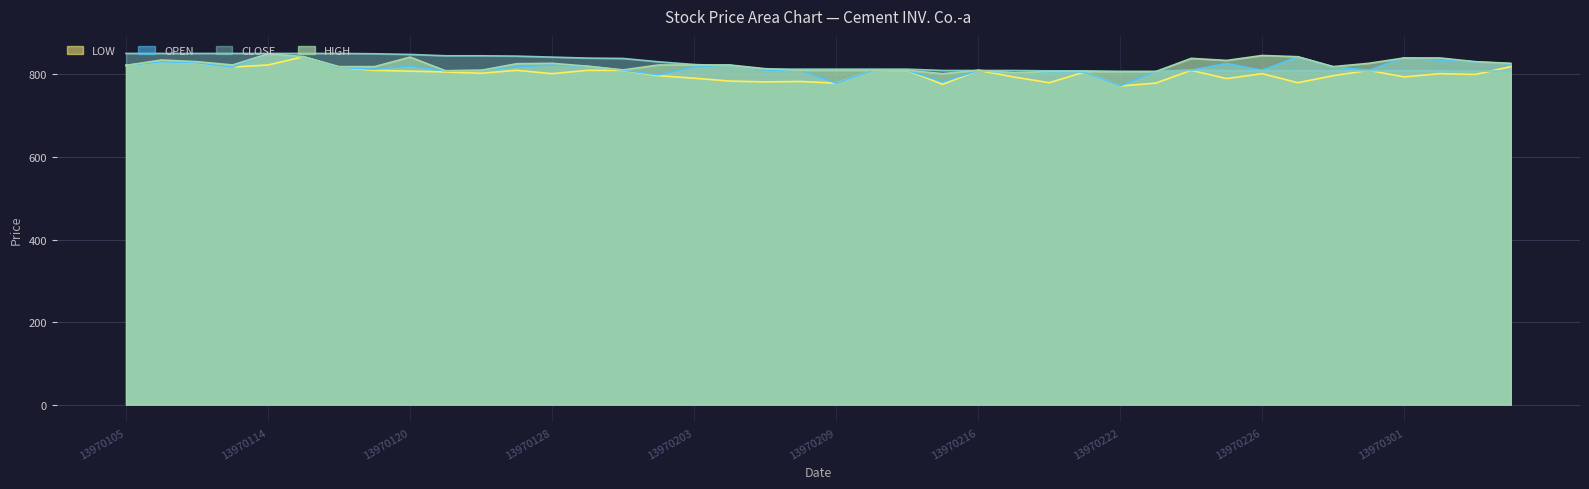

How many interior local valleys does the OPEN series have?

10